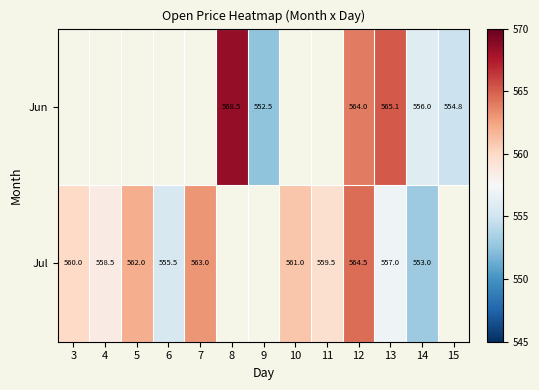

Which label corresponds to the smallest value in the chart?

9